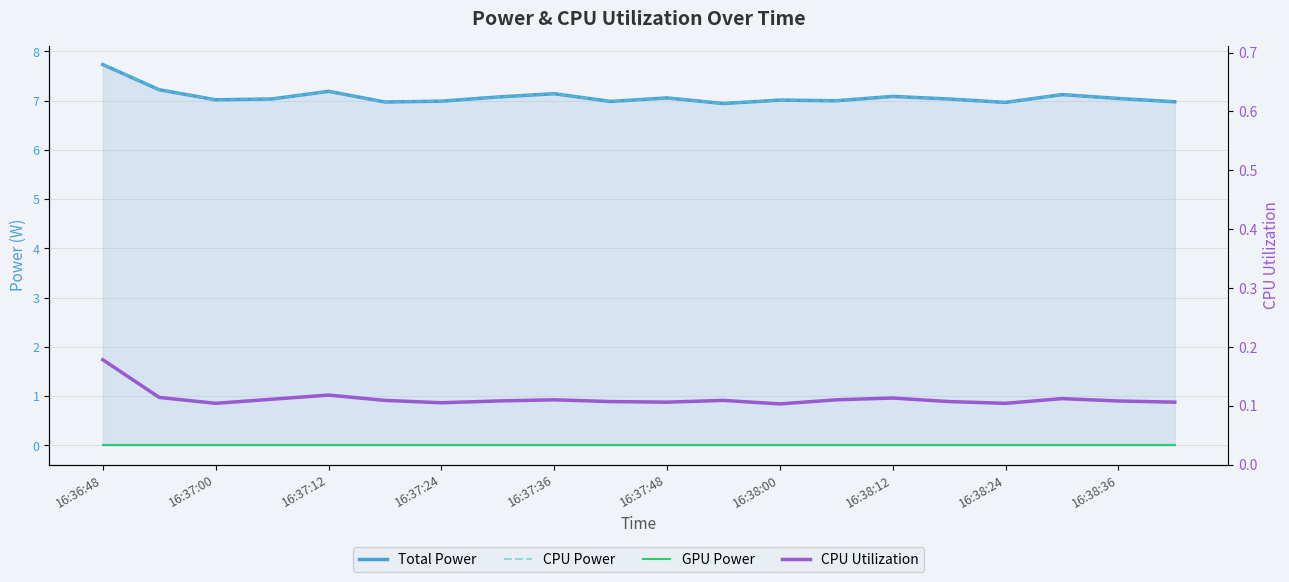

In CPU Power, how many points are higher than both neighbors (excluding endpoints)?

6